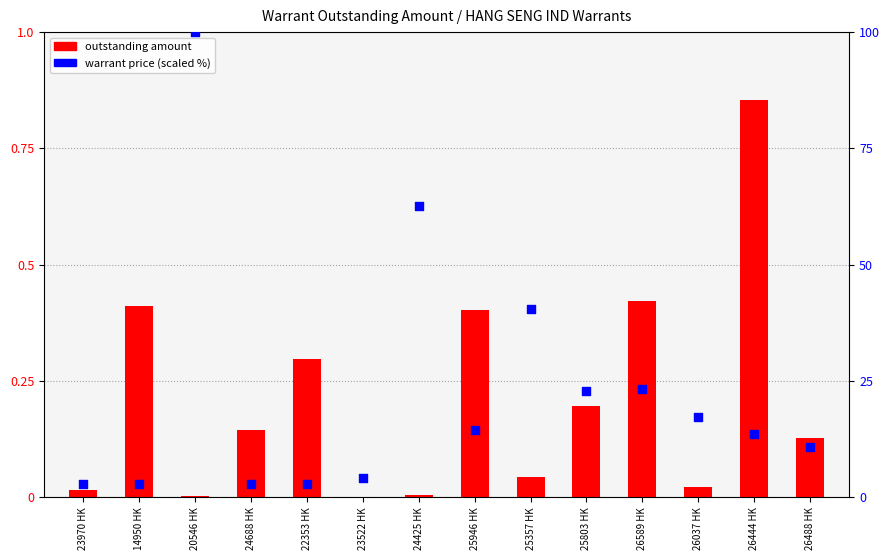

Which series contains the lowest Y value?

outstanding amount